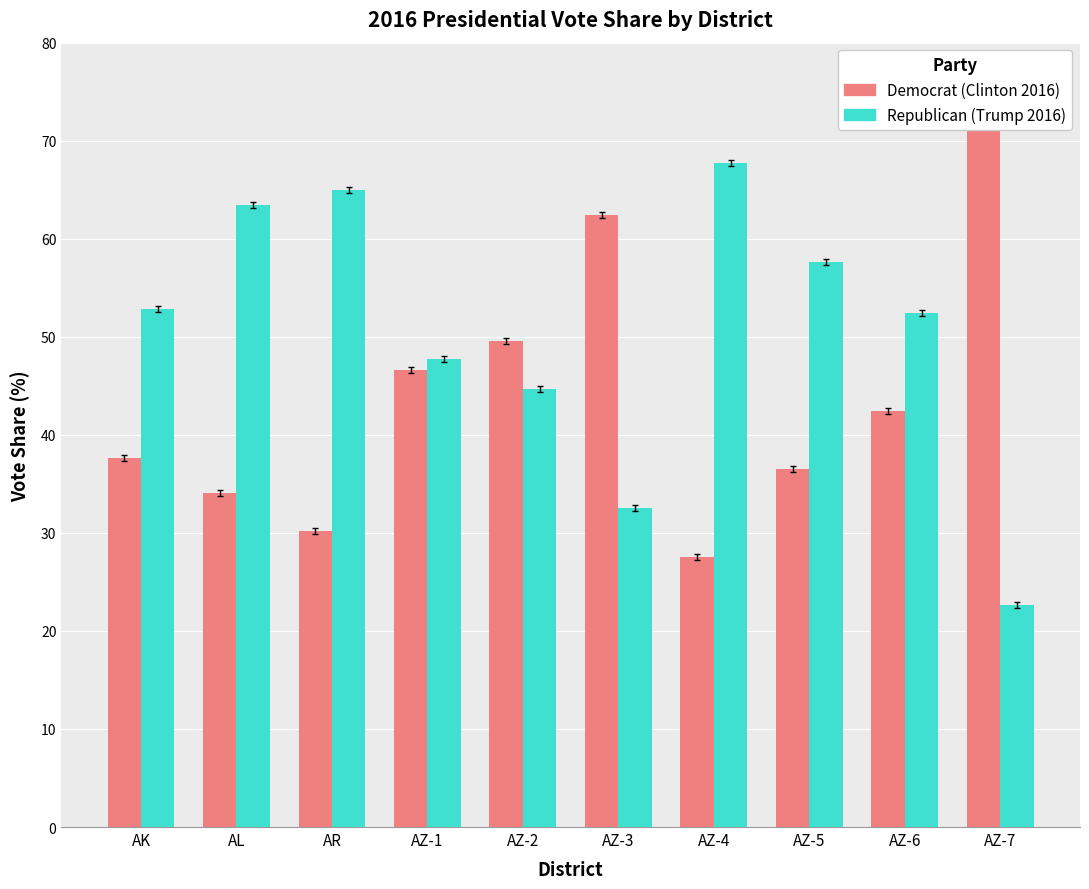

What is the value of the Democrat (Clinton 2016) bar at the 8th from the left?

36.5